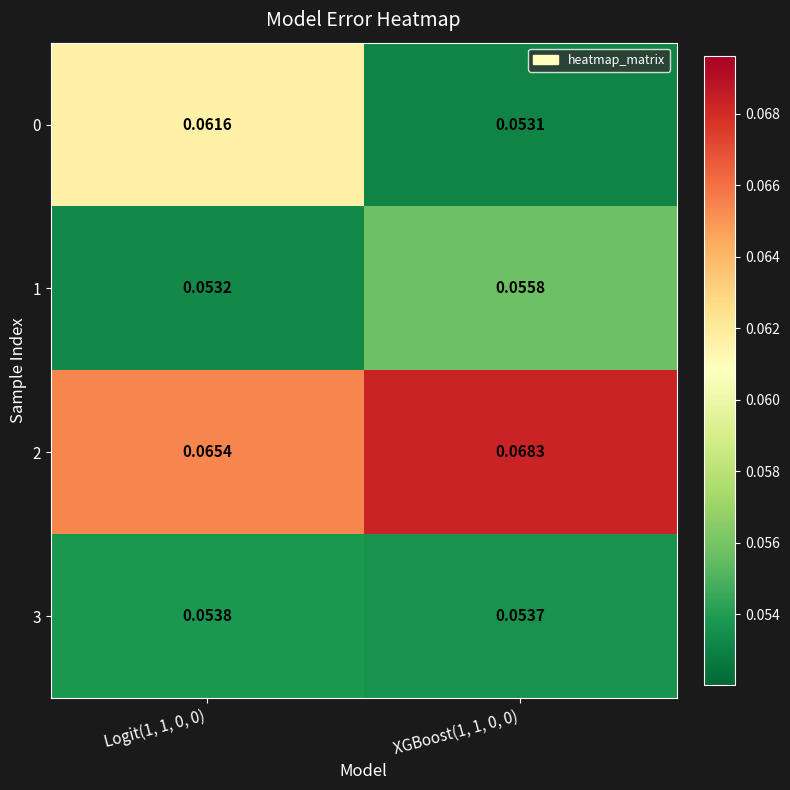

How many categories are shown in the chart?

2